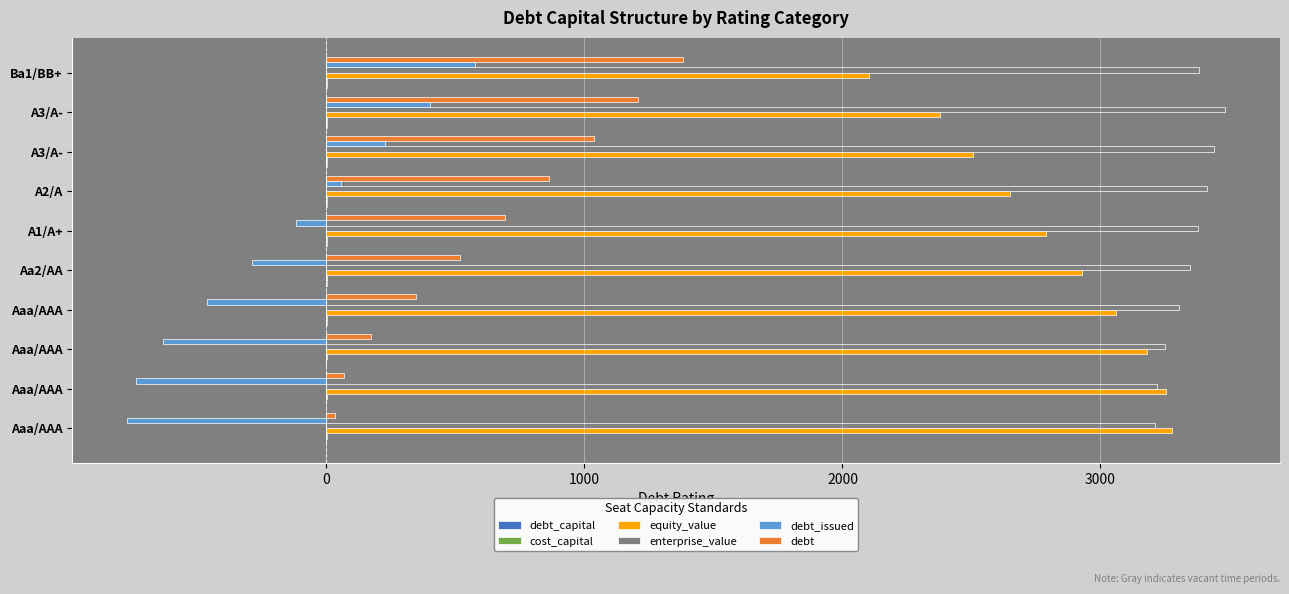

How many values in the enterprise_value series exceed 3377?

5